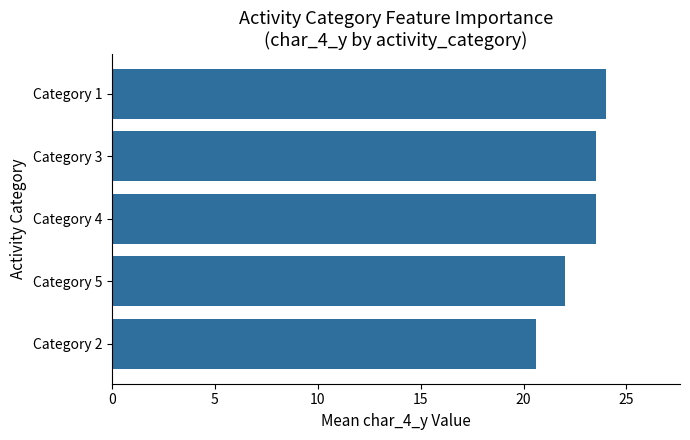

What is the approximate value at Category 4?

23.5